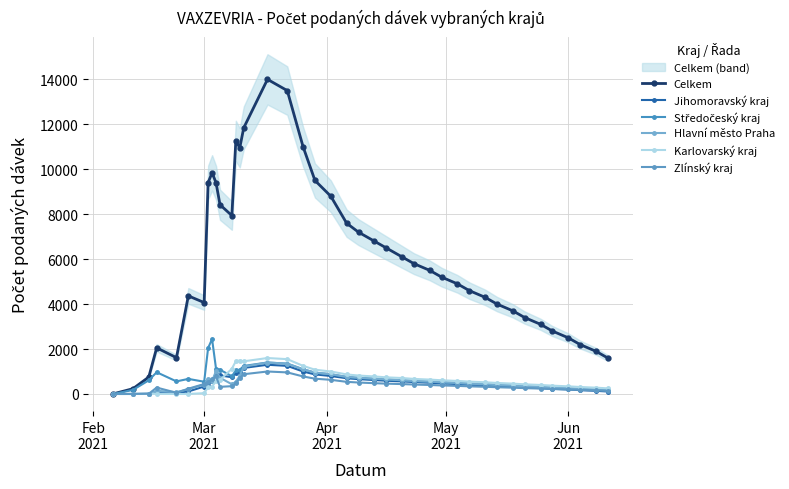

Is the value of Jihomoravský kraj at 27 greater than the value of Zlínský kraj at 8?

No